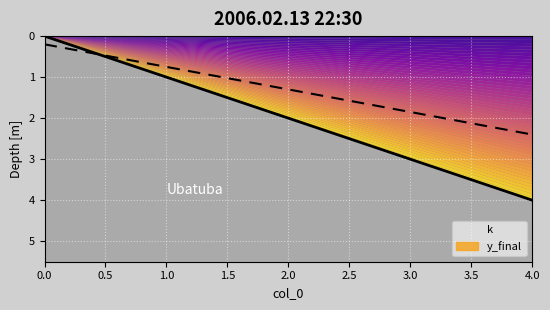

What is the value of the 2nd point from the left?

0.8